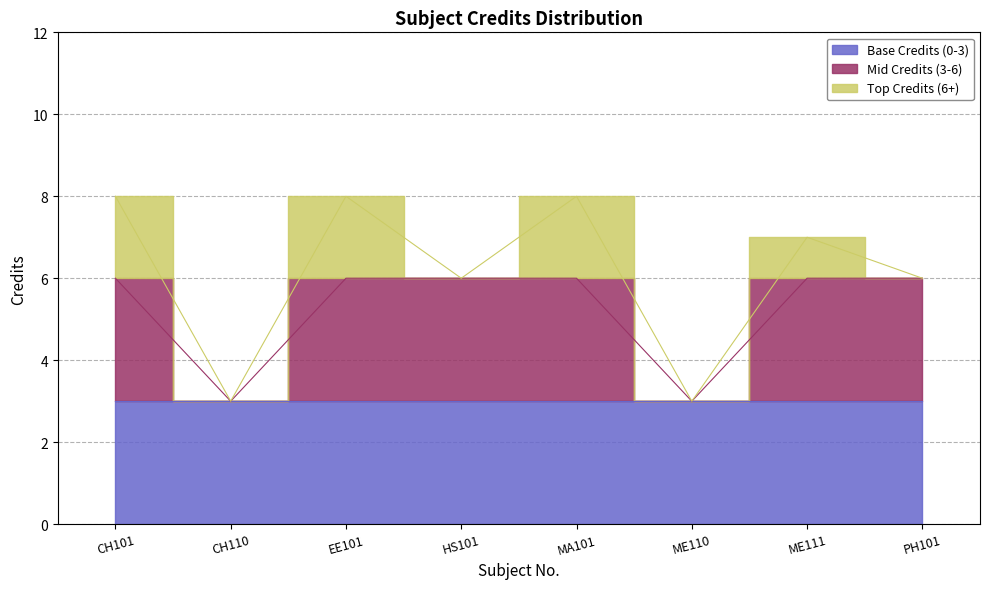

What is the sum of all values?

49